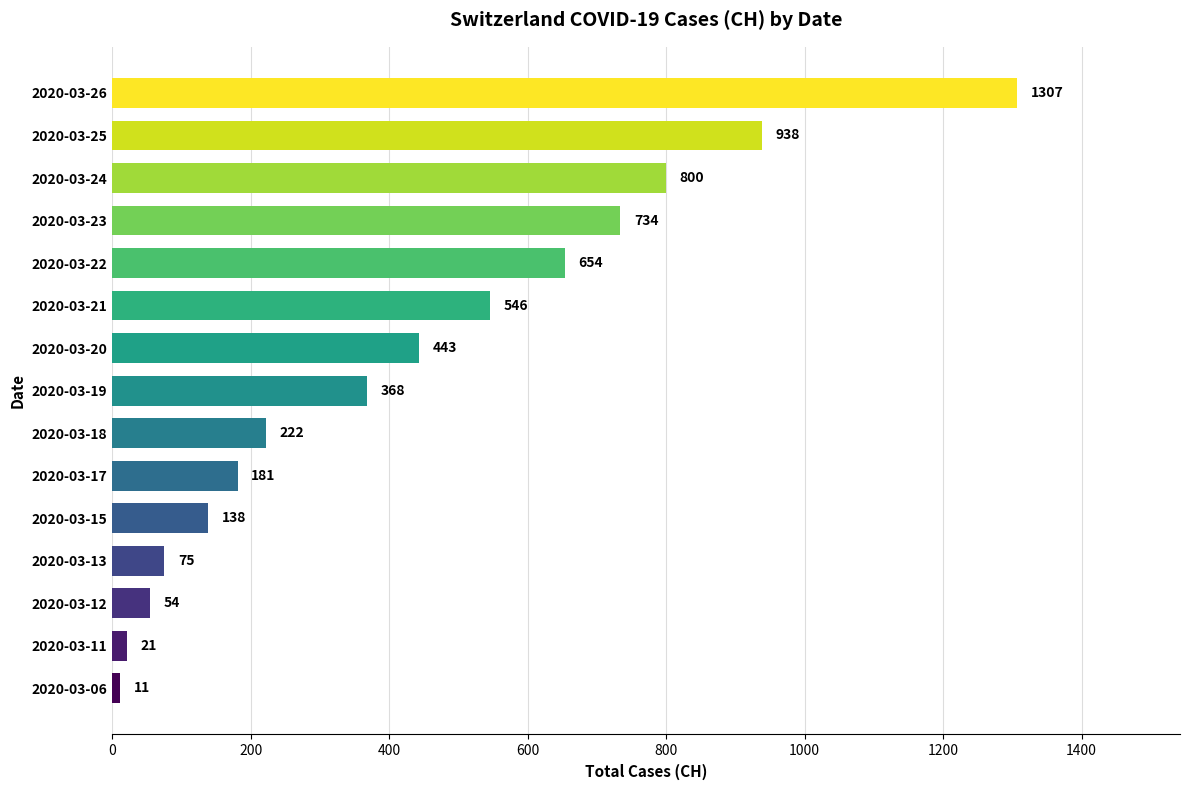

Rank the categories by value from highest to lowest.

2020-03-26, 2020-03-25, 2020-03-24, 2020-03-23, 2020-03-22, 2020-03-21, 2020-03-20, 2020-03-19, 2020-03-18, 2020-03-17, 2020-03-15, 2020-03-13, 2020-03-12, 2020-03-11, 2020-03-06